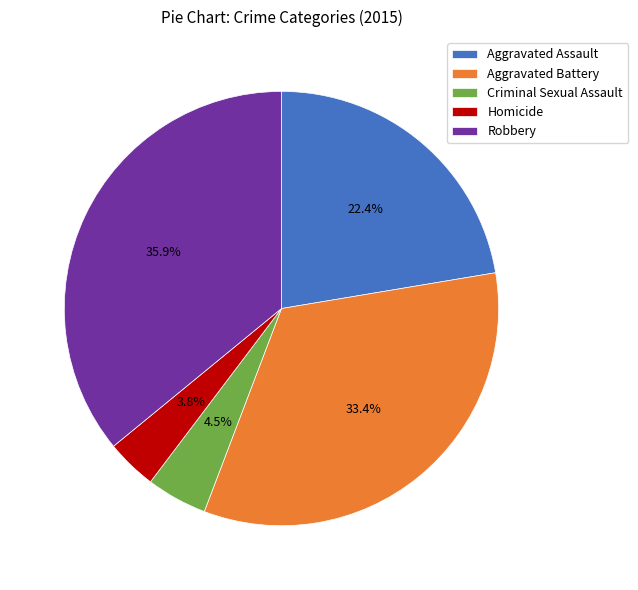

Which slice is the largest?

Robbery